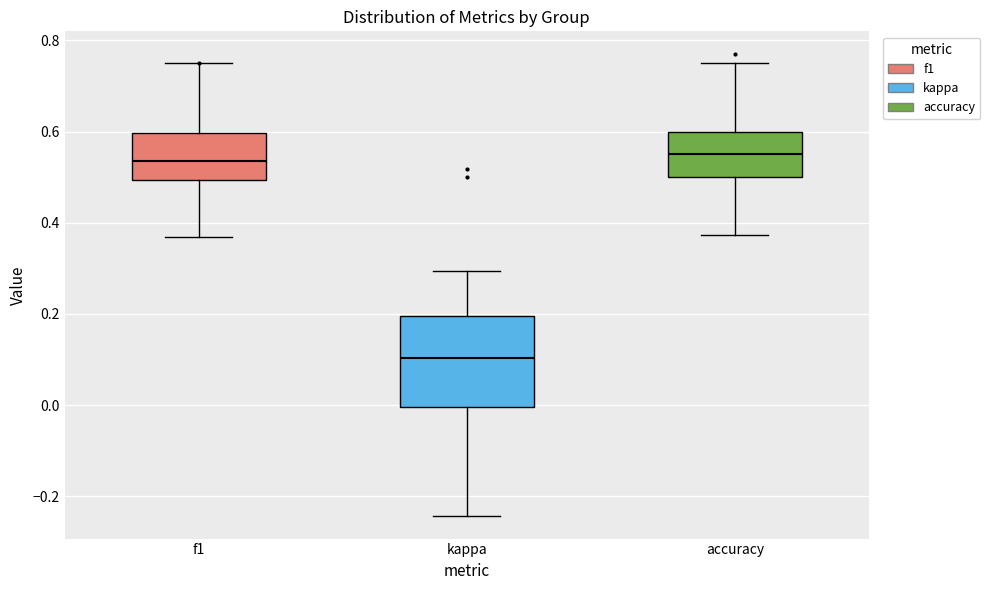

Comparing the boxes themselves (not the whiskers), which one is the tallest?

kappa